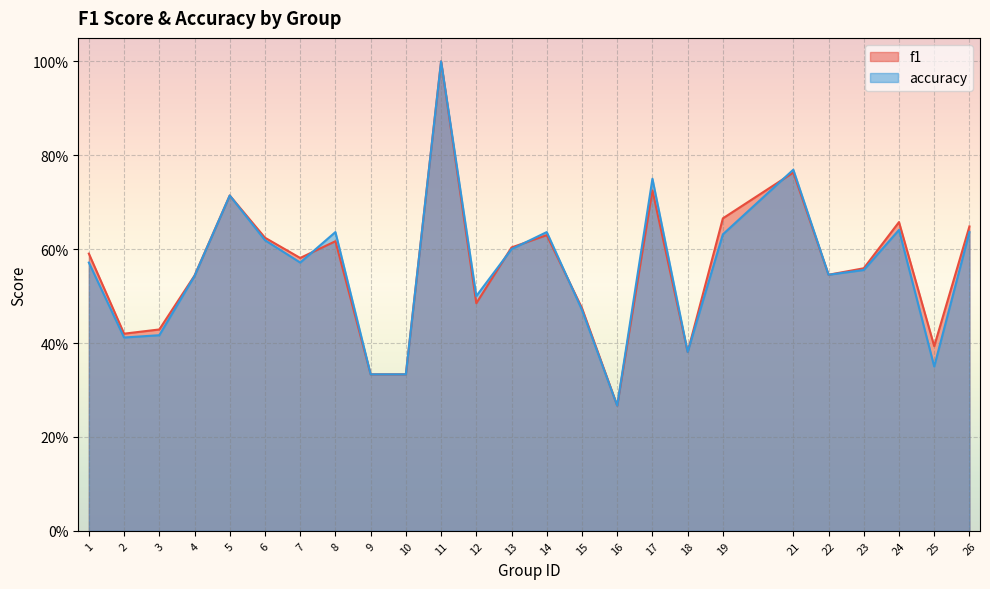

True or false: accuracy has a value of 0.4 at 7.

False